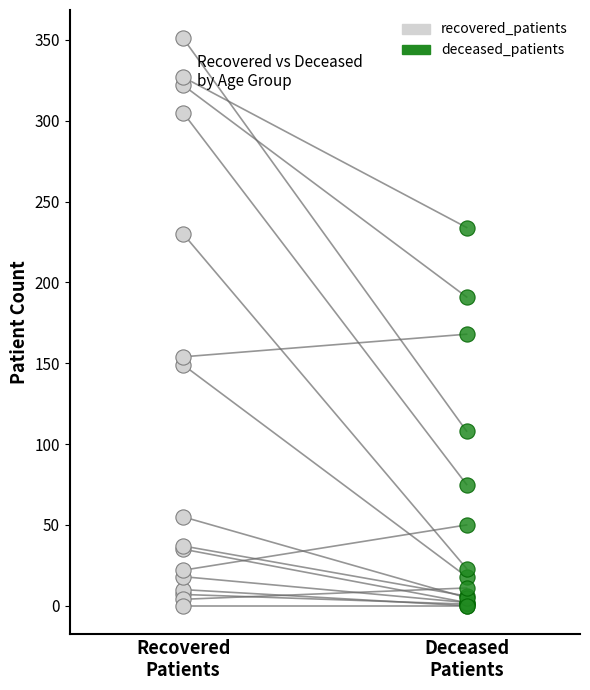

Which series reaches the maximum Y coordinate?

recovered_patients